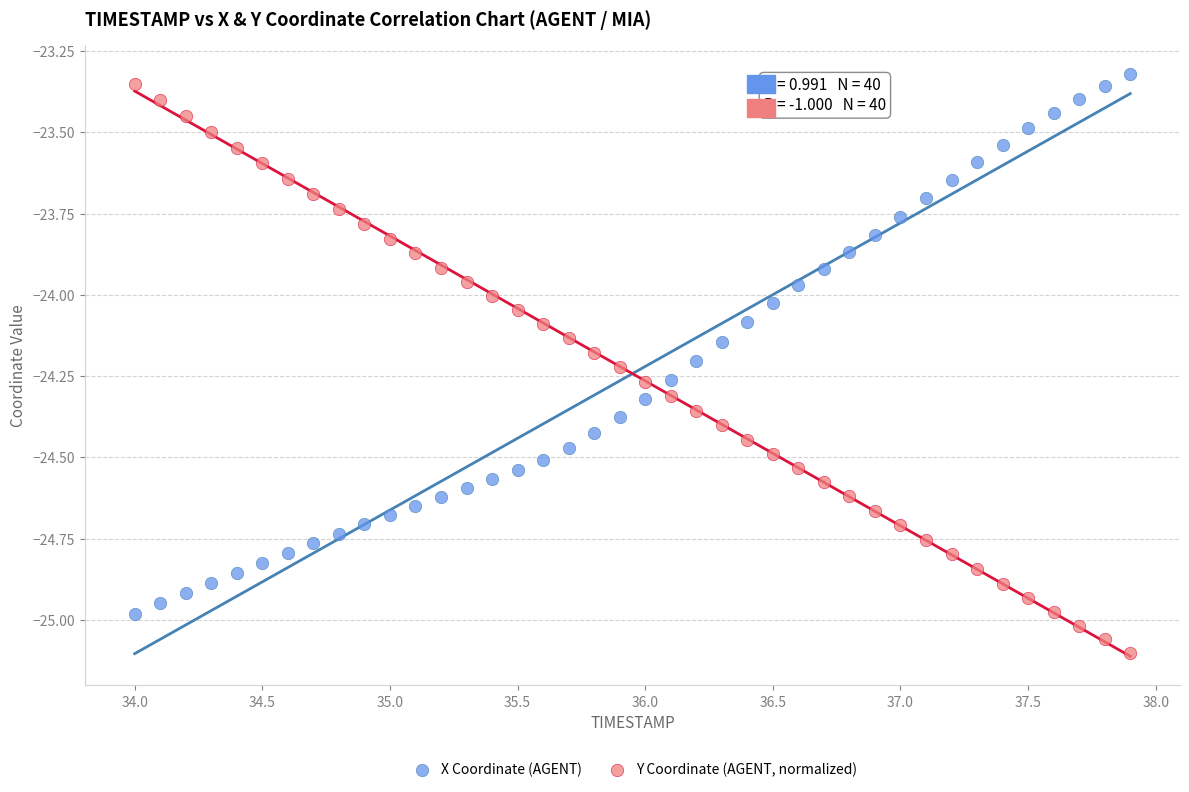

Which series reaches the maximum Y coordinate?

X Coordinate (AGENT)